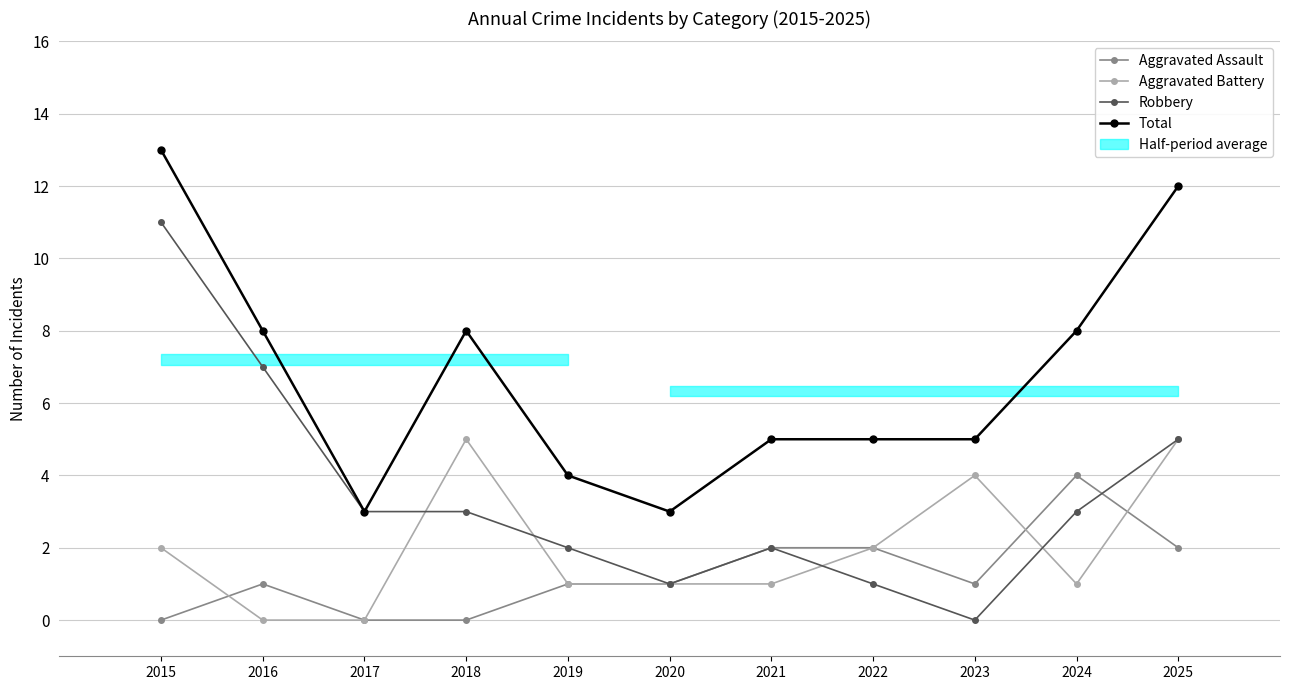

In Aggravated Assault, how many points are lower than both neighbors (excluding endpoints)?

1